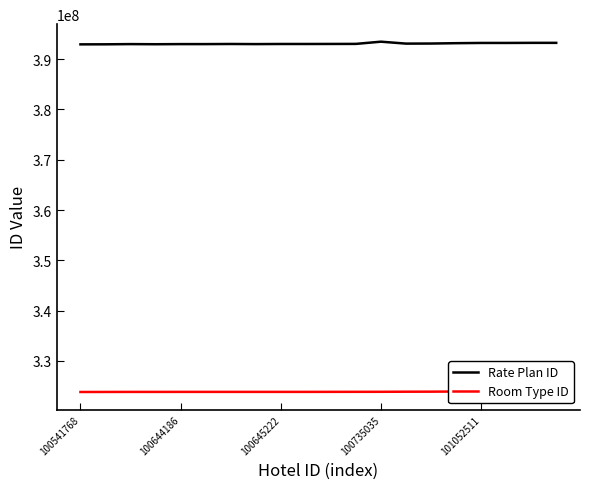

Is this an area chart (filled region under the line)?

No